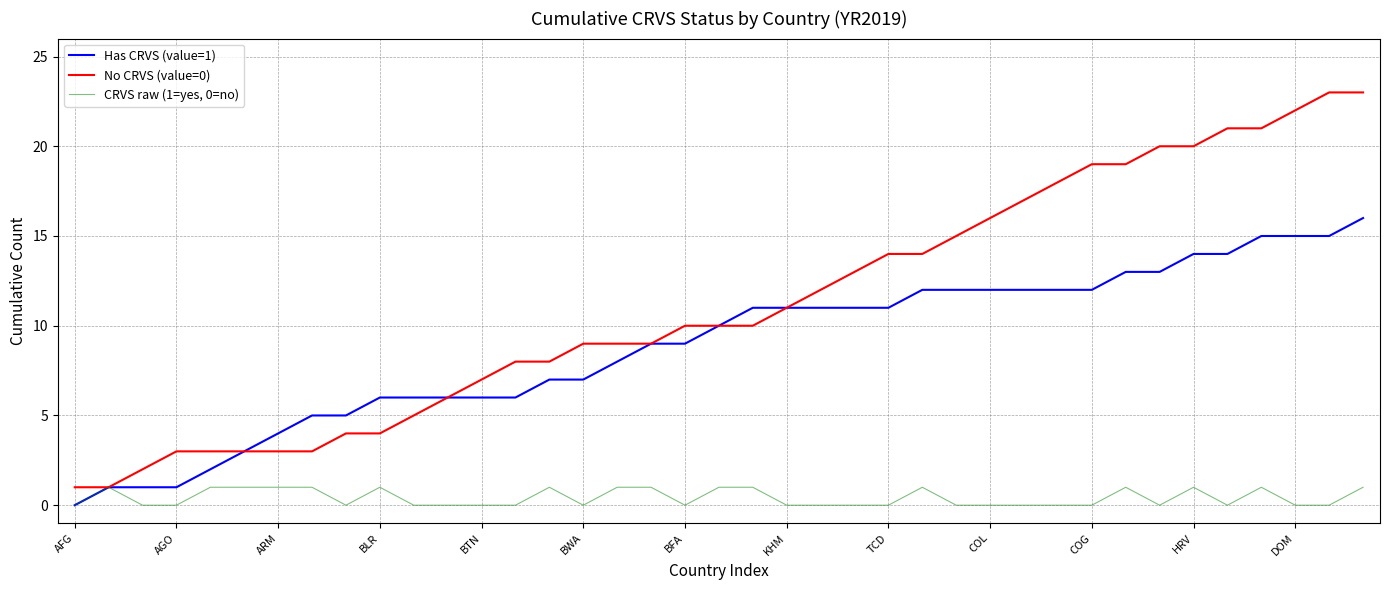

What is the difference between the maximum and second lowest values in the No CRVS (value=0) series?

22